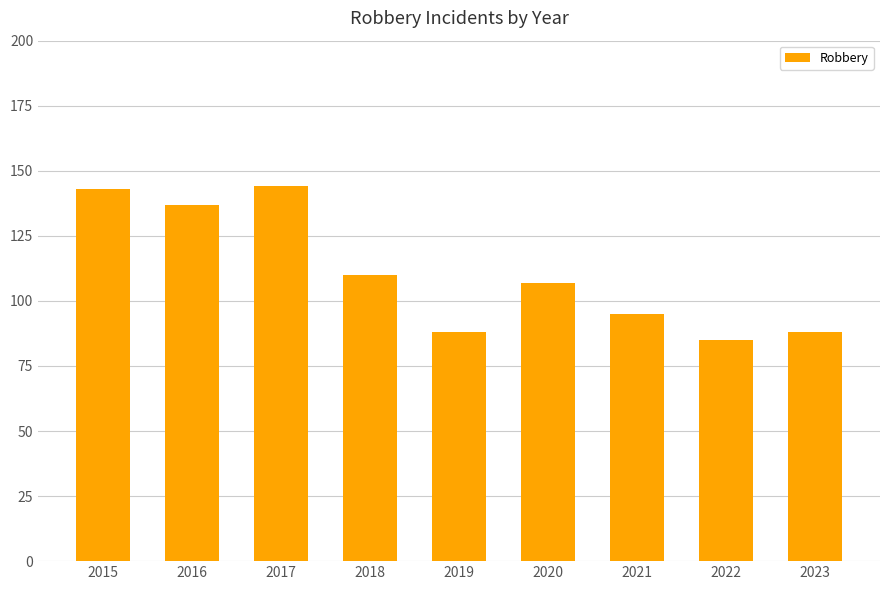

What is the maximum value shown in the chart?

144